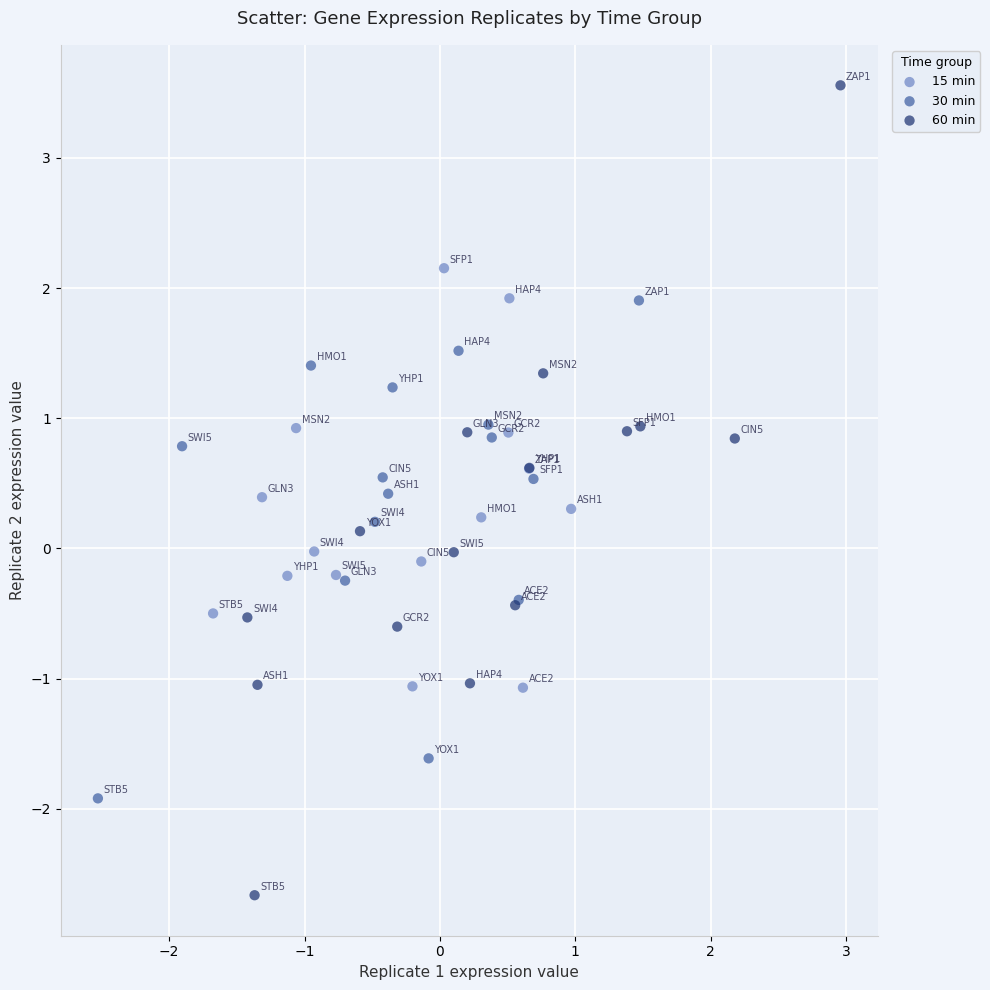

Which series contains the lowest Y value?

60 min